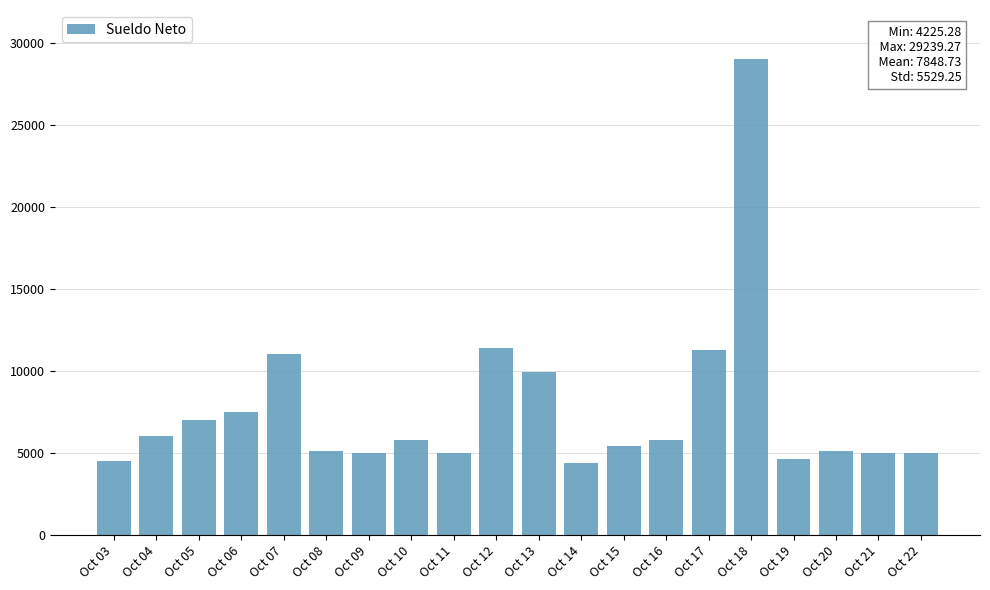

How many values are below 5800?

10